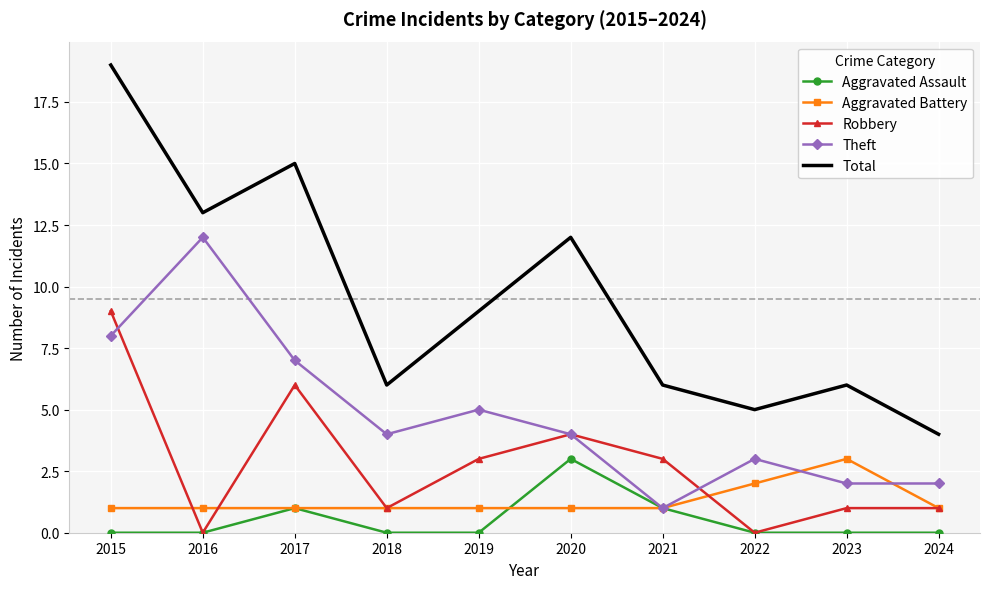

Which series has the widest spread of values?

Total